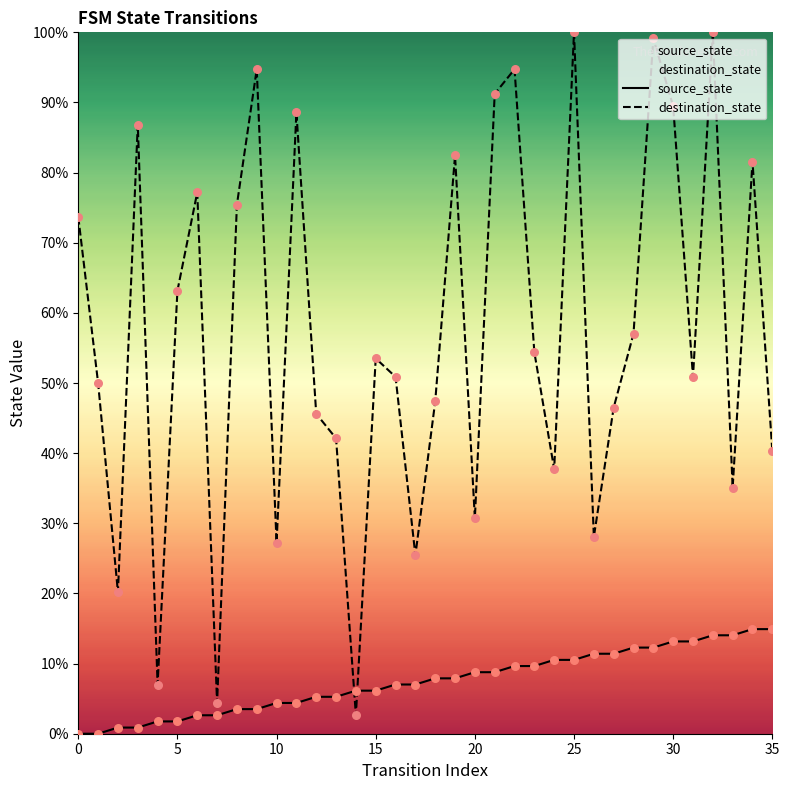

What is the total value across all series at 30?

102.6